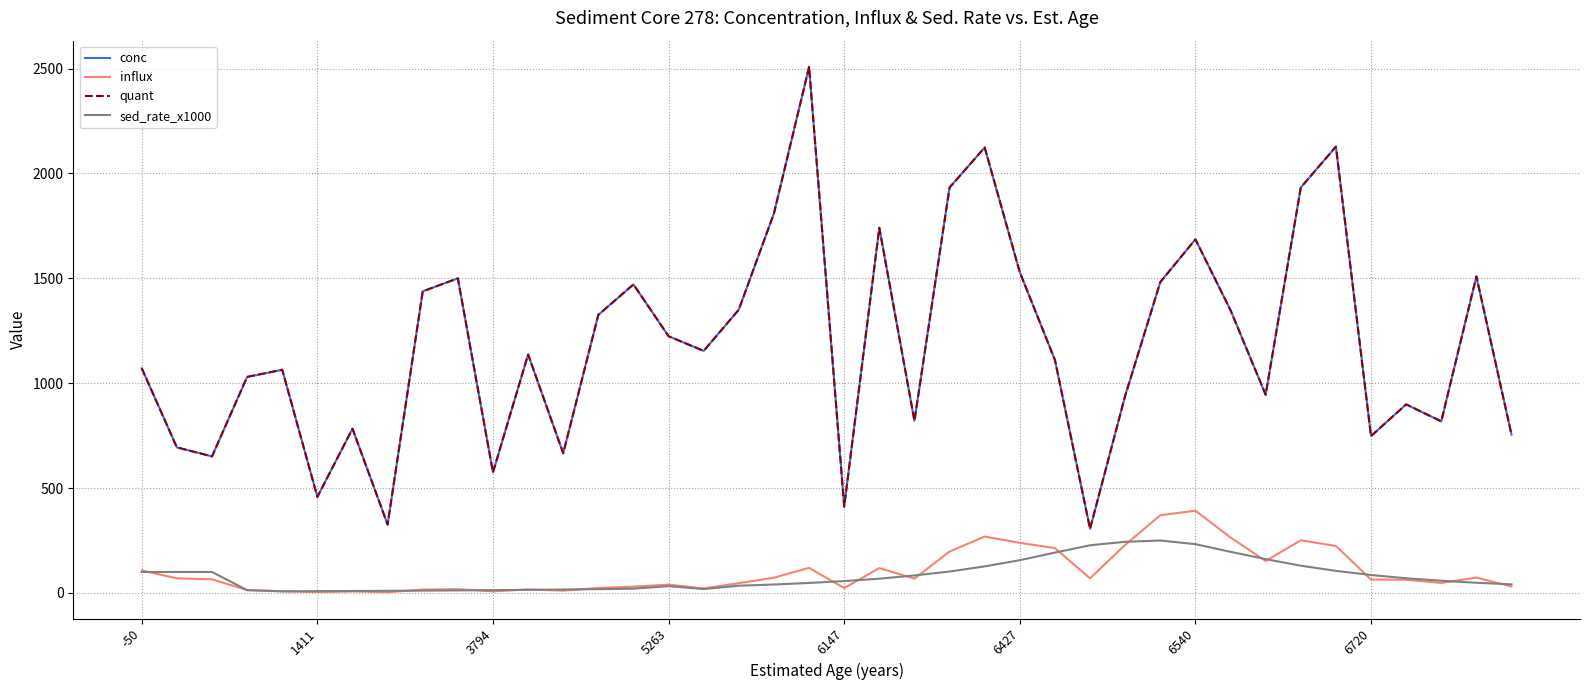

Which series has the largest total across all categories?

conc